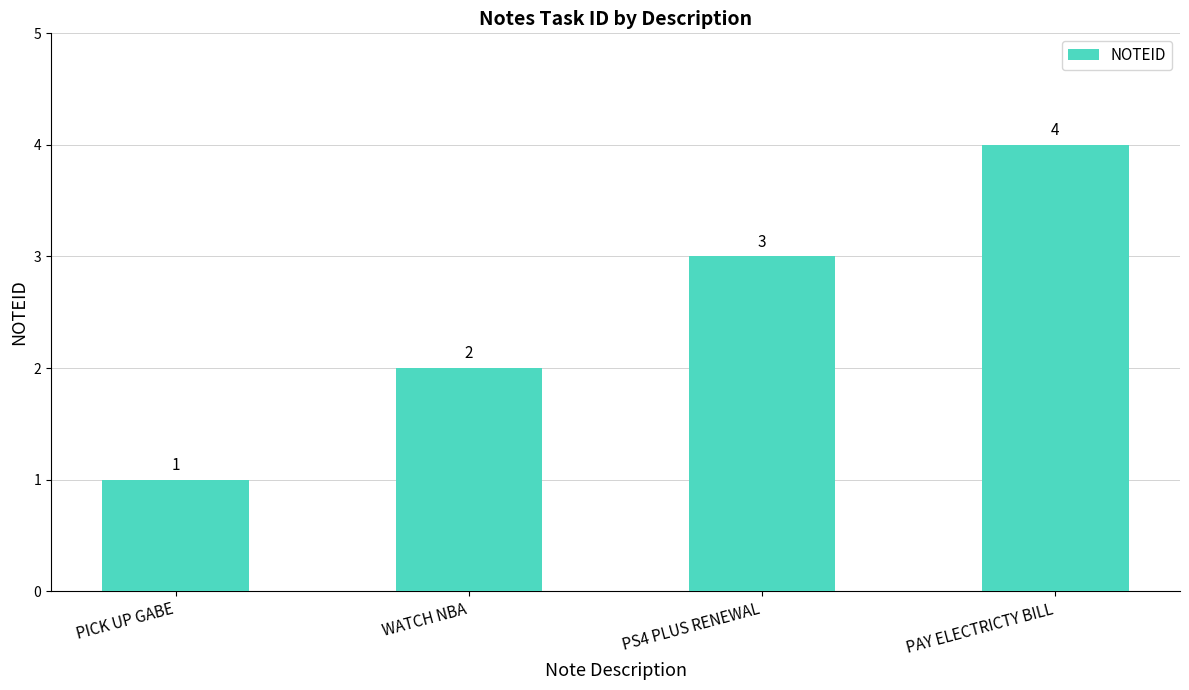

What is the label of the 1st bar from the right?

PAY ELECTRICTY BILL